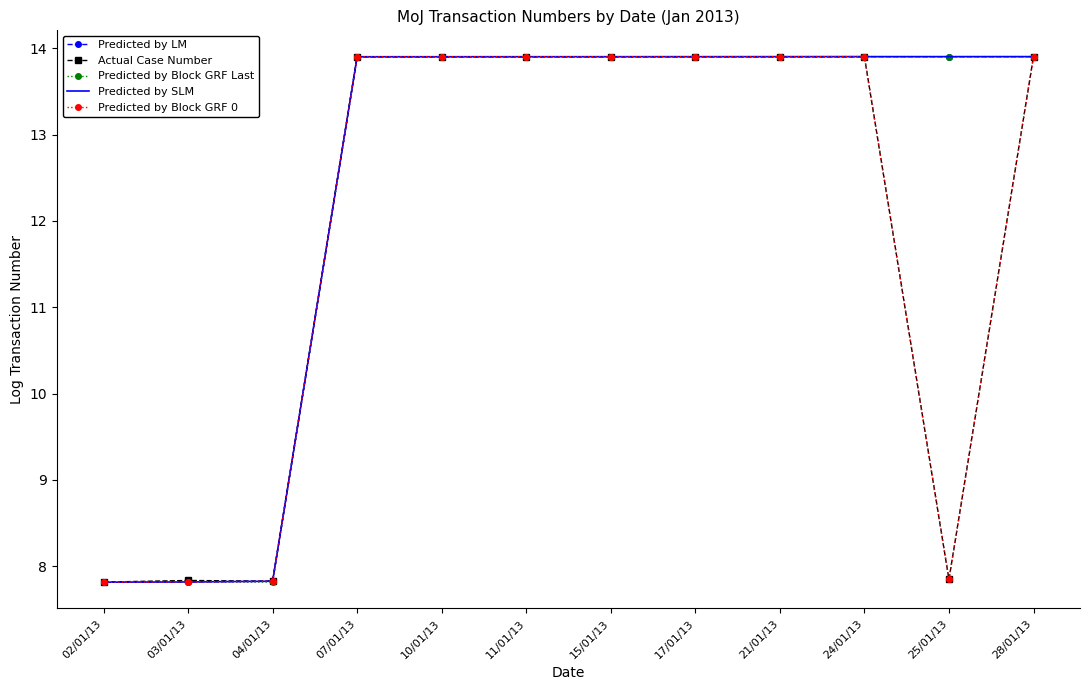

What is the sum of all Actual Case Number values?

142.5